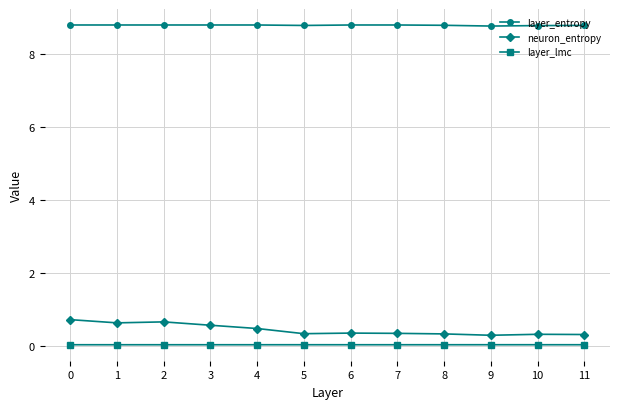

What is the maximum value shown in the chart?

8.8